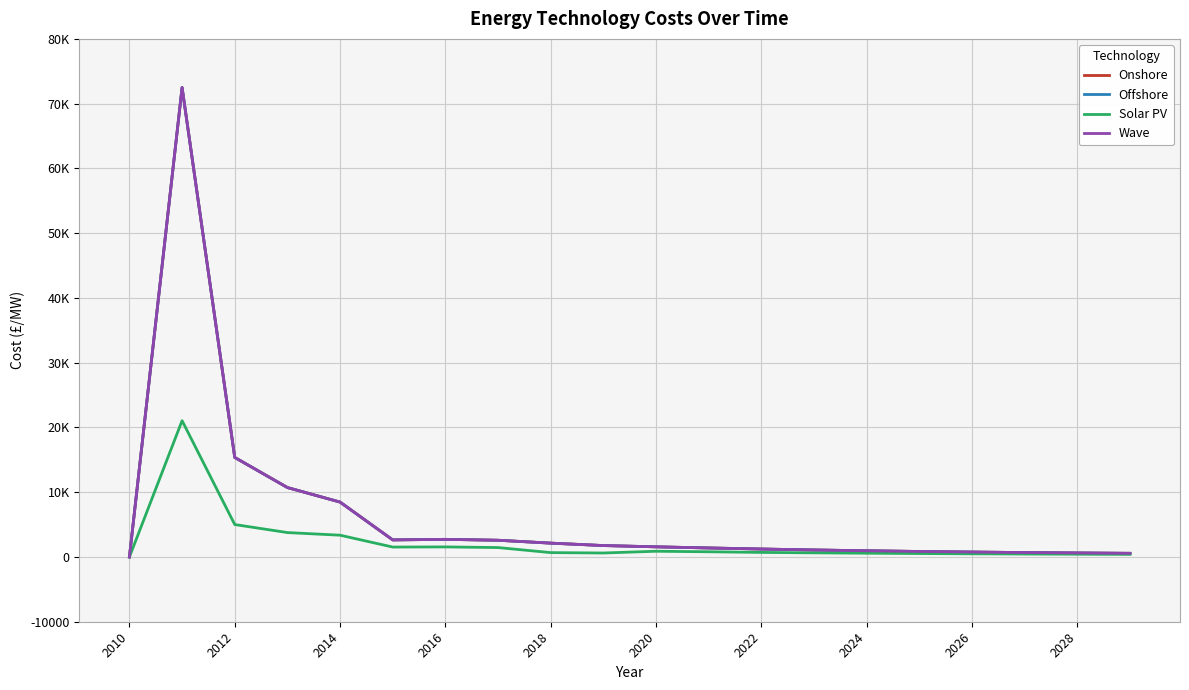

Does the chart display data point markers on the line(s)?

No